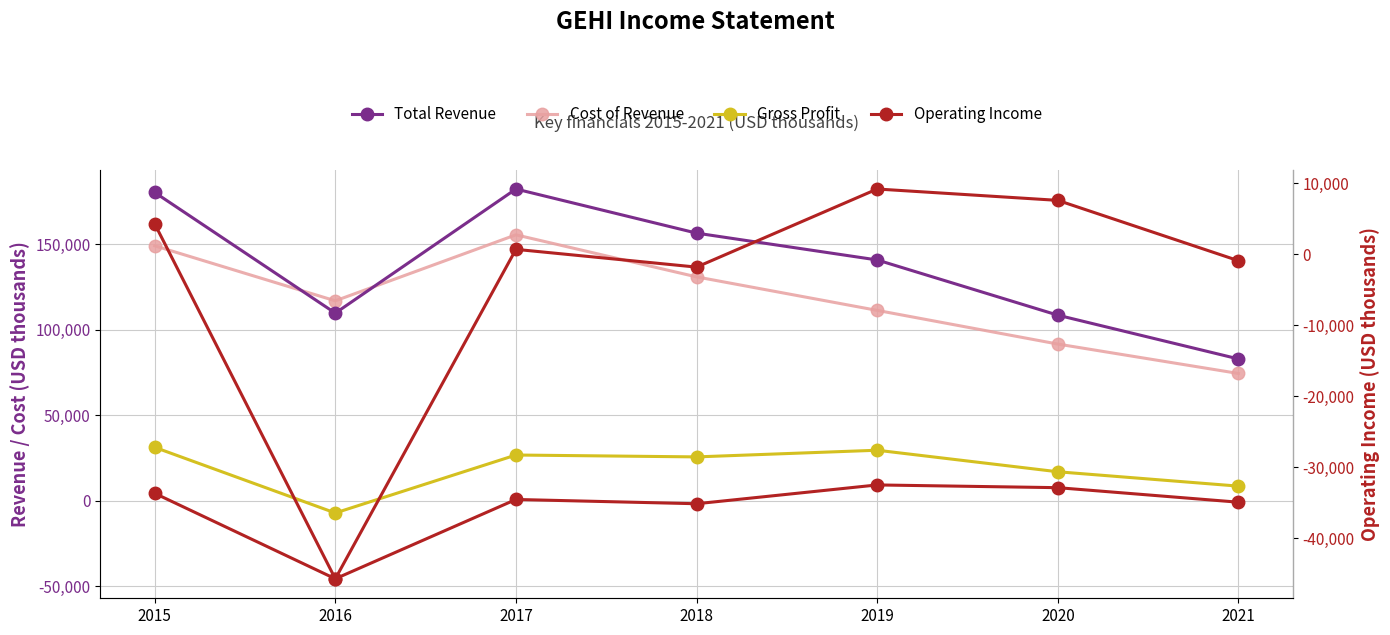

How many values in Operating Income are below zero?

3